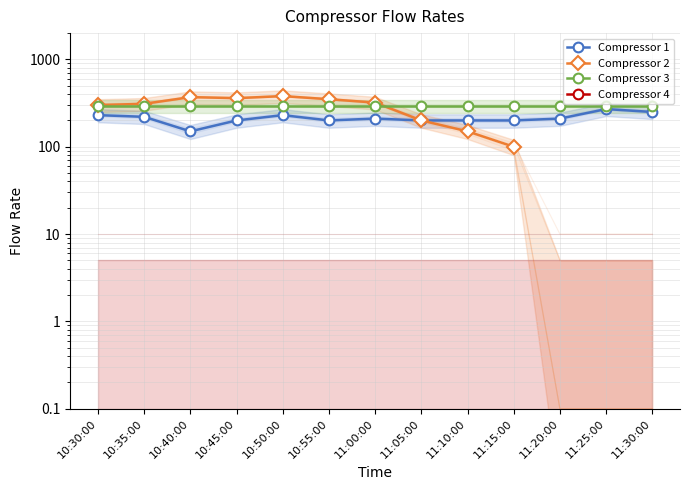

Where is the first local maximum for Compressor 2?

10:40:00